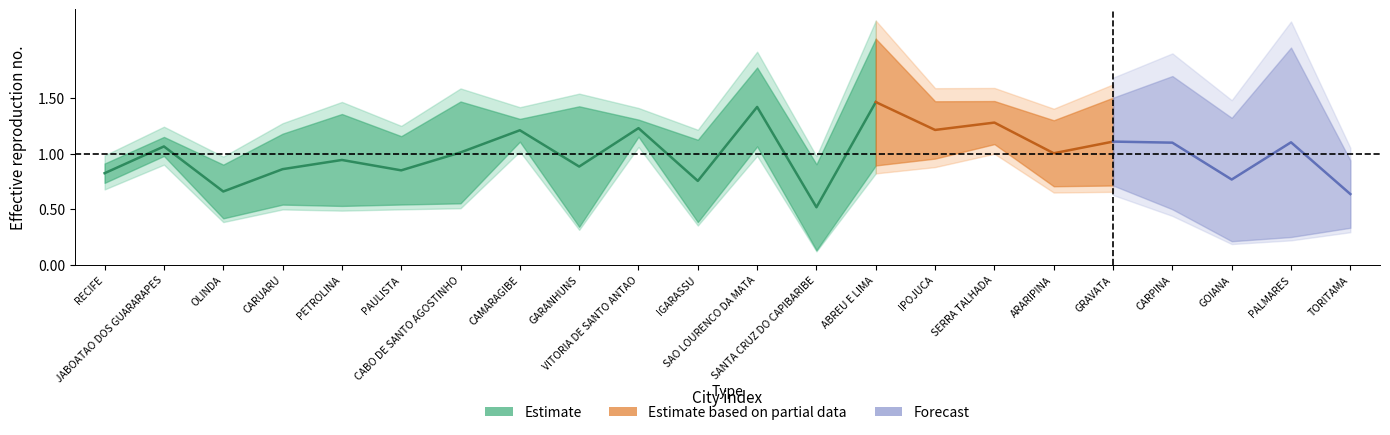

What position from the right is ABREU E LIMA?

9